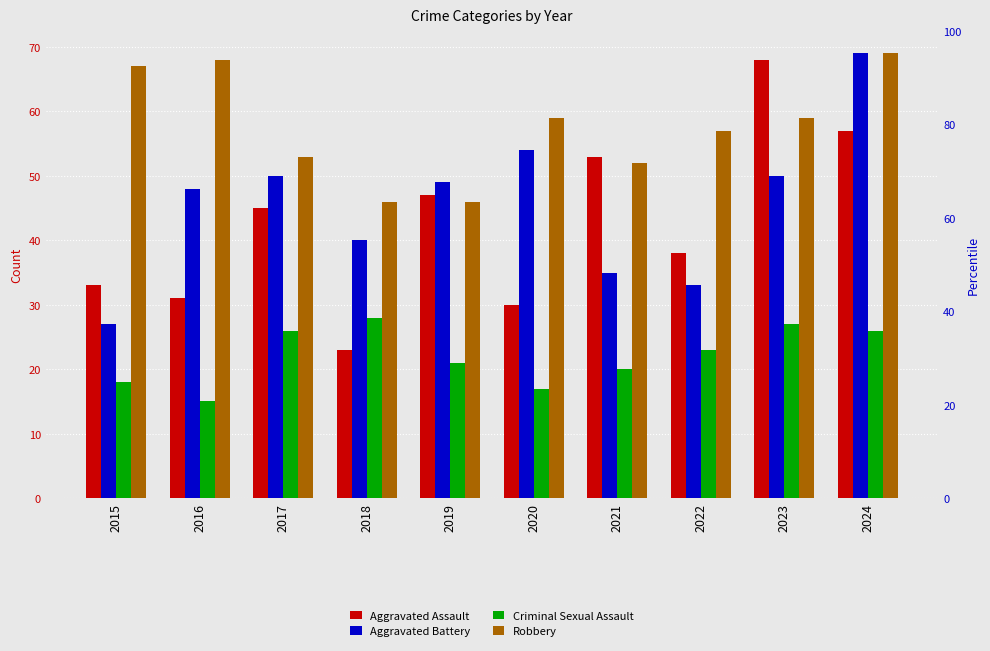

How many bars are there in total?

40